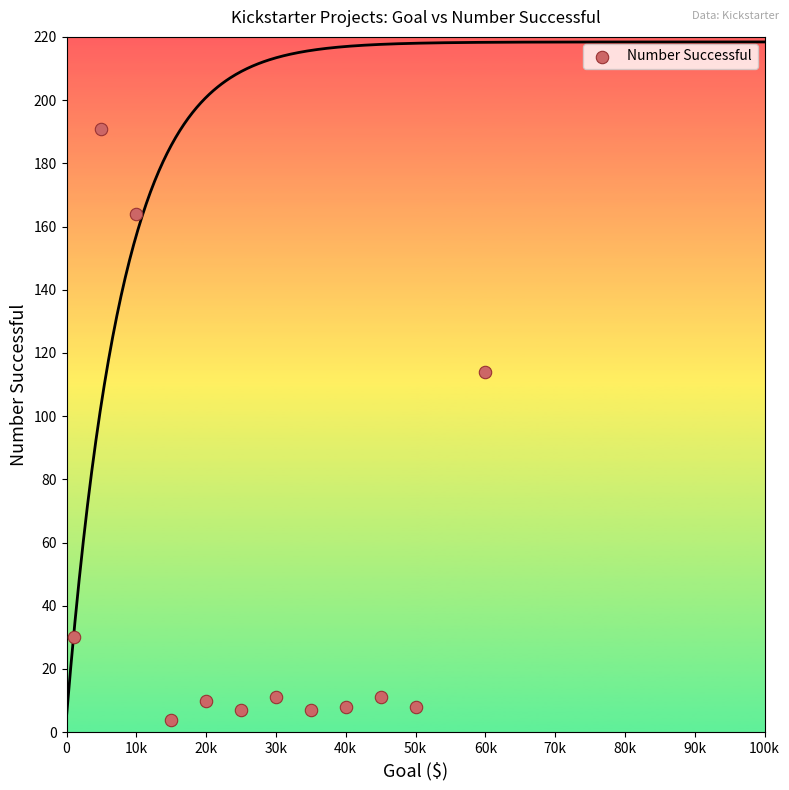

What Y value in the scatter plot is closest to 97?

114